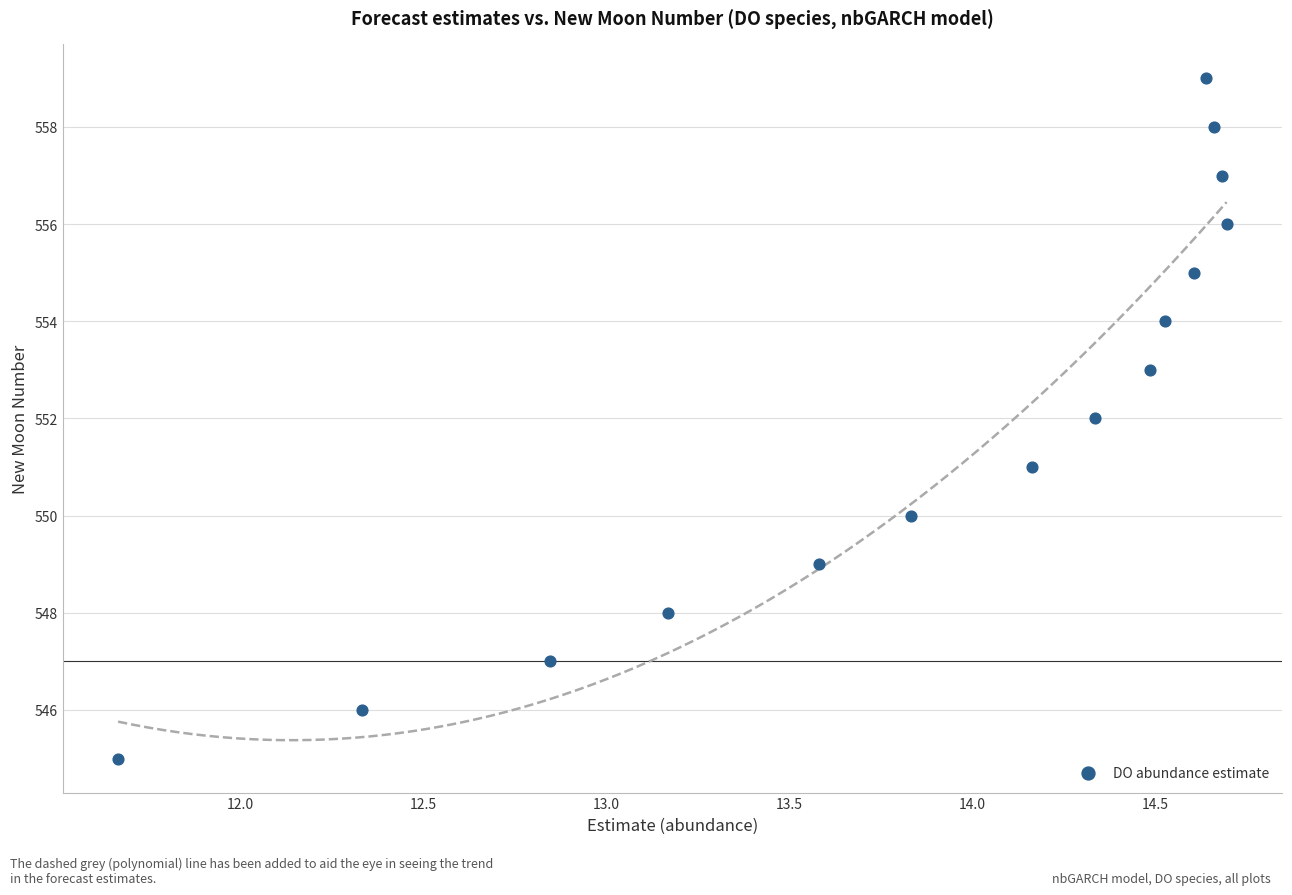

How many points are shown in the scatter plot?

15